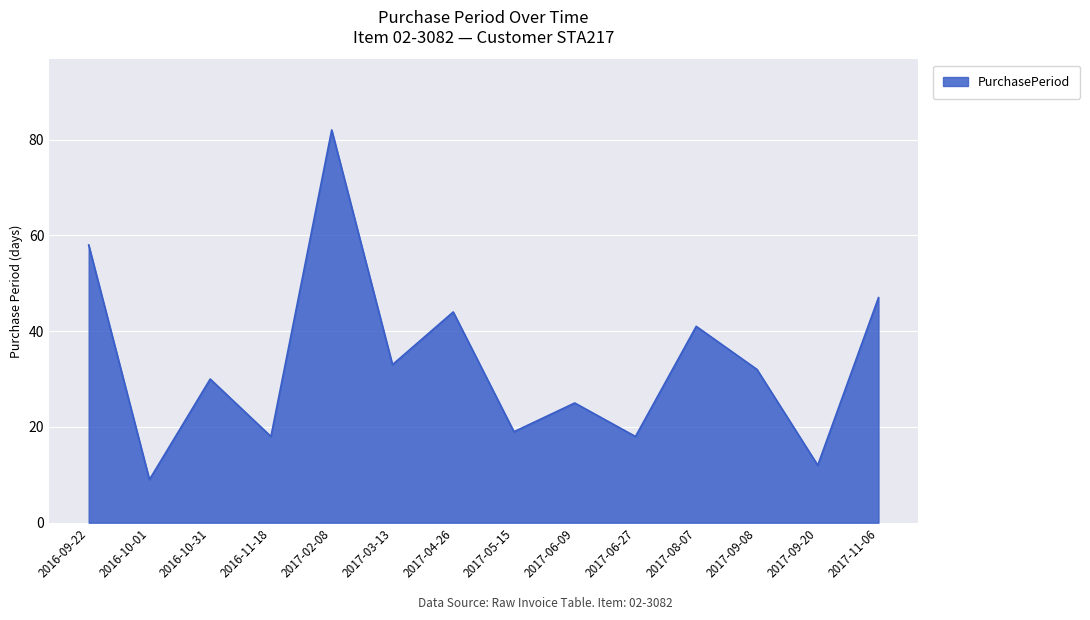

True or false: the data shows 58 at 2016-09-22.

True